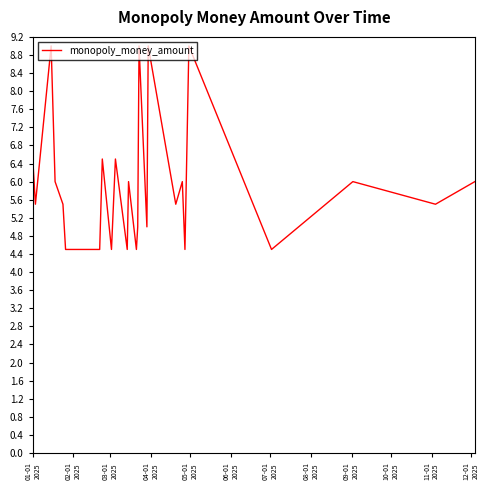

True or false: the data has more than 2 interior local peaks.

True